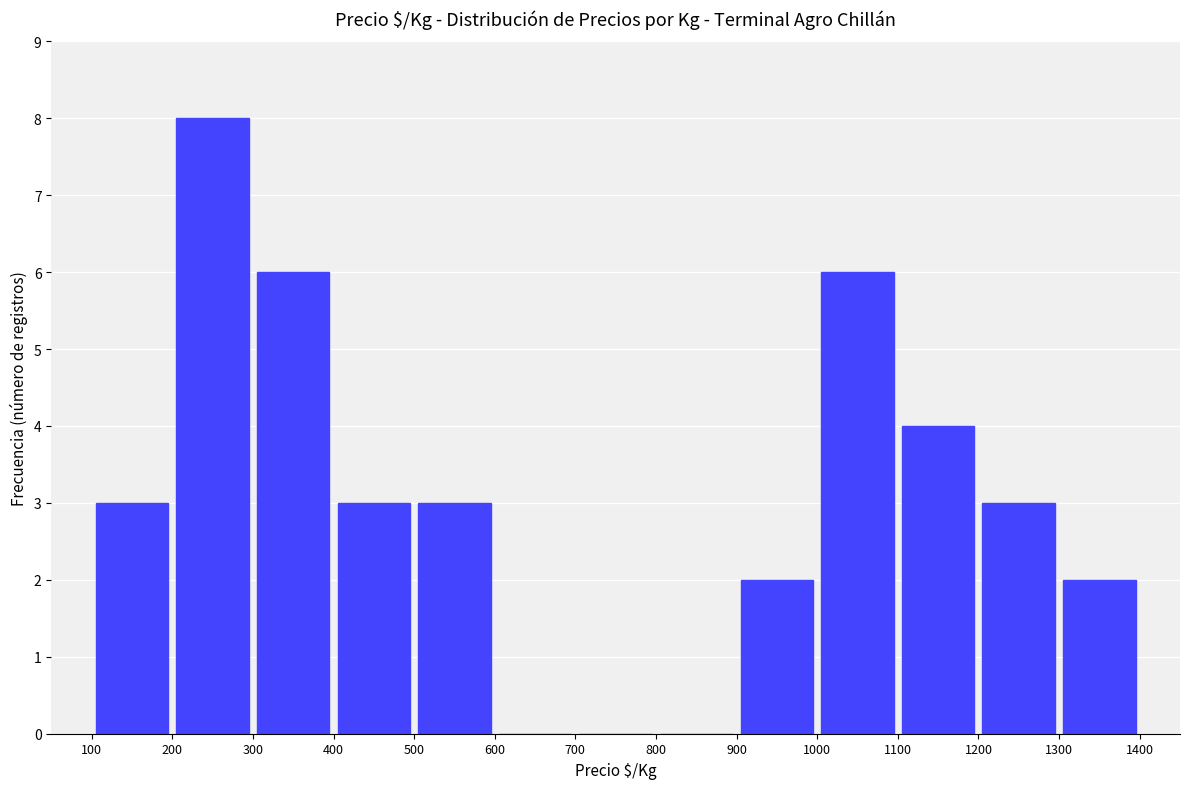

Are the bars horizontal?

No